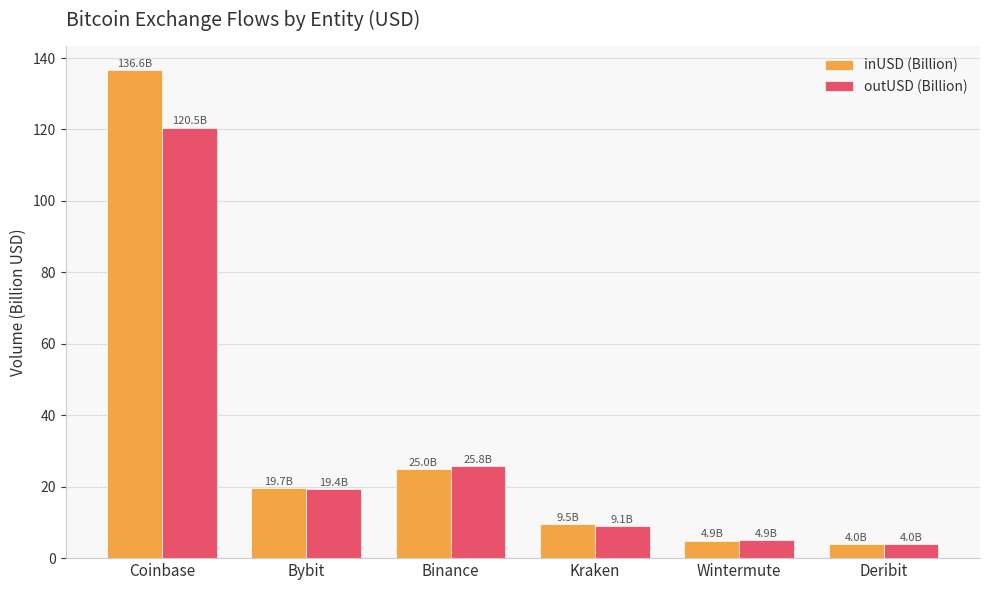

Which series has the widest spread of values?

inUSD (Billion)